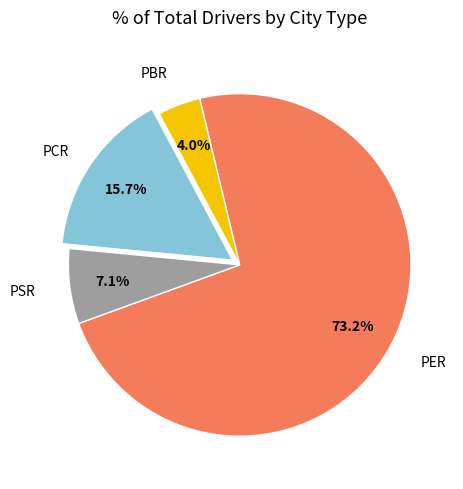

The PER slice represents 79% of the pie. True or false?

False